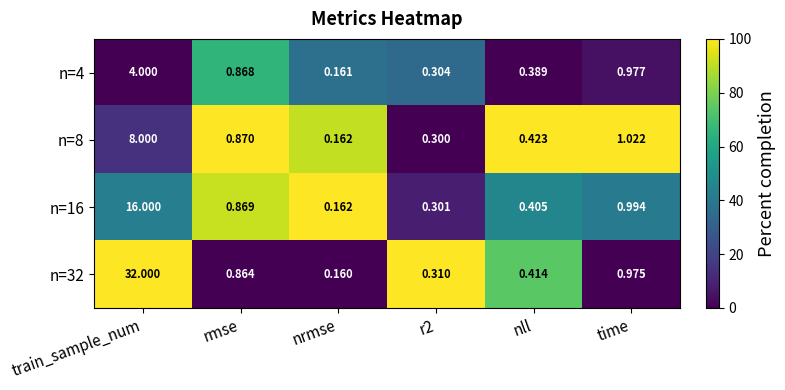

How many series are shown in this chart?

4